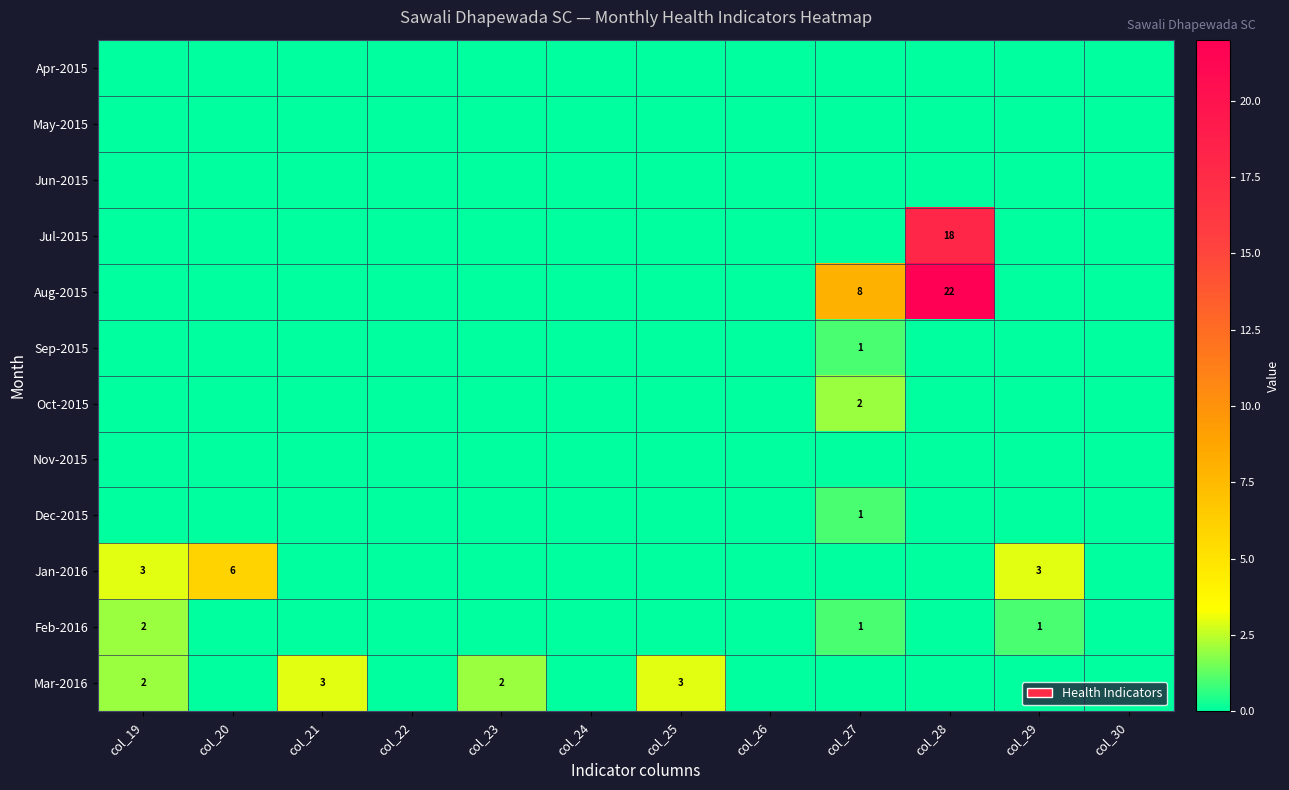

The value of Aug-2015 at col_27 is 8. True or false?

True